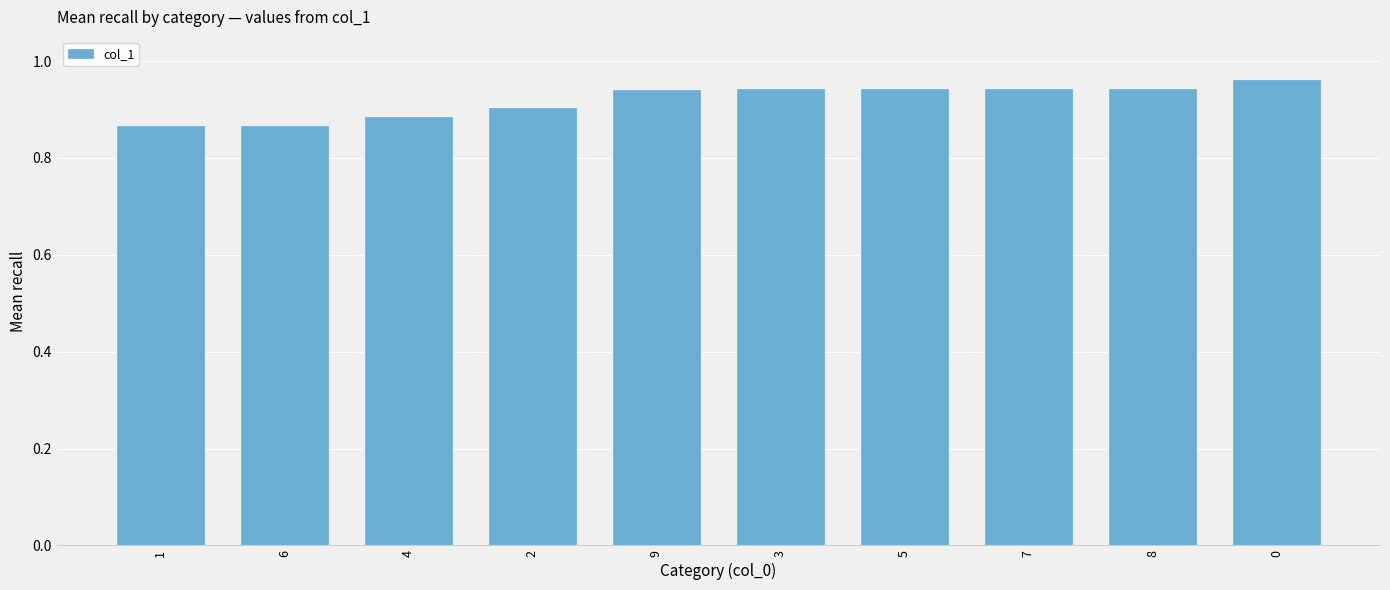

What is the change in value from 1 to 3?

+0.1